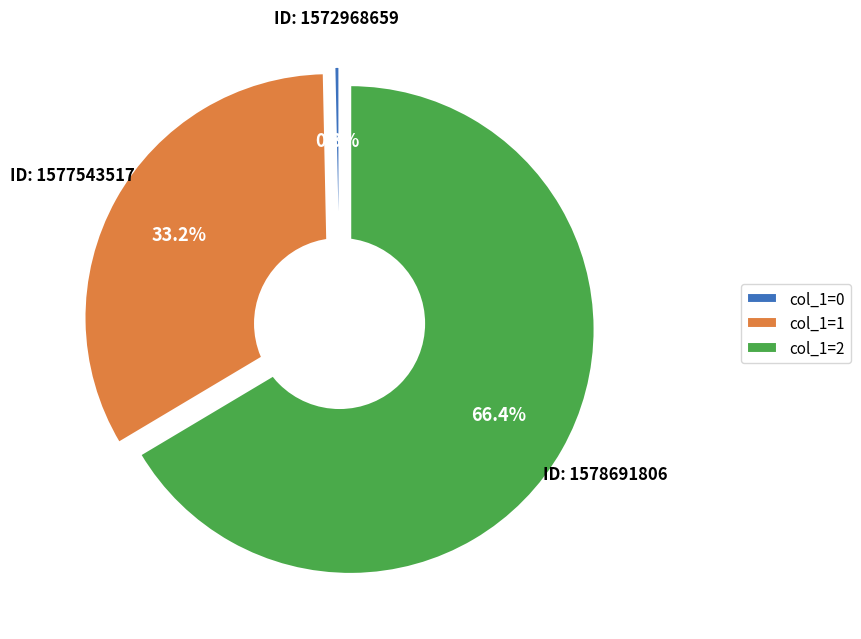

Which slice is the smallest?

col_0=1572968659